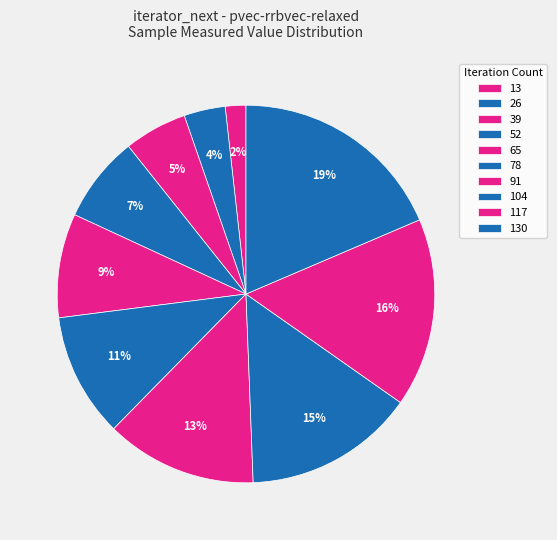

What percentage is the 52 slice, to the nearest percent?

7%